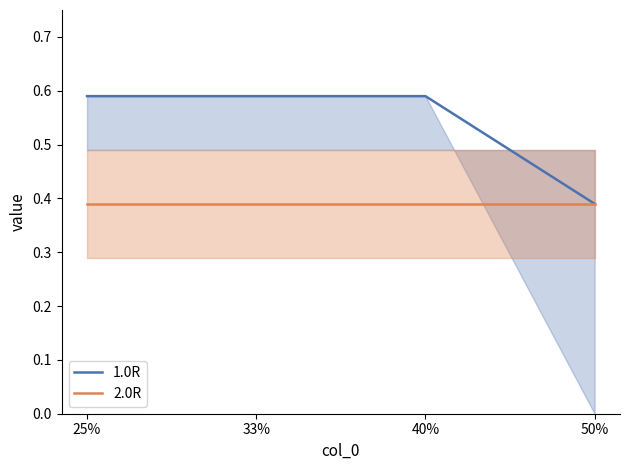

True or false: 1.0R and 2.0R cross at least once.

False